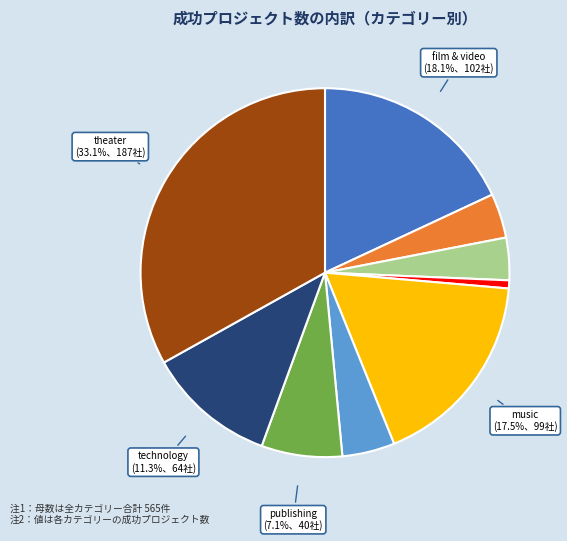

Is there a majority slice in this chart?

No